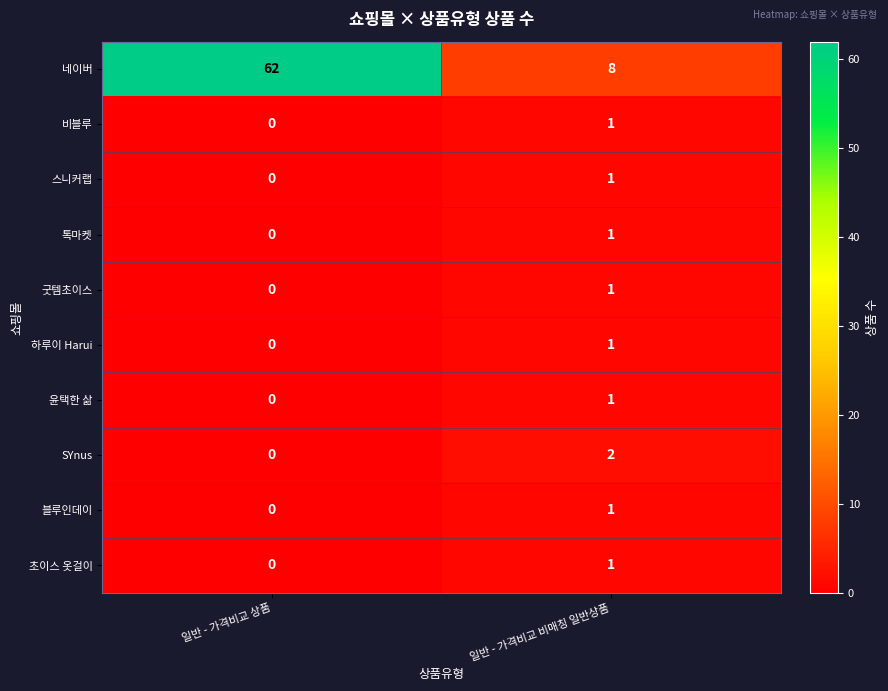

Which series has the largest total across all categories?

네이버